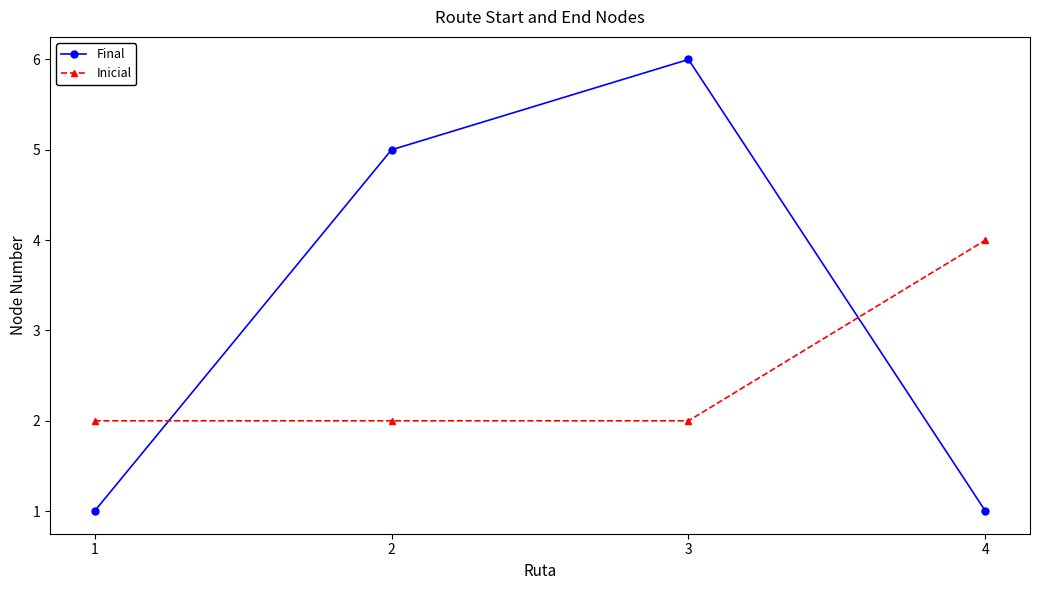

At which category is the sum across all series the highest?

3